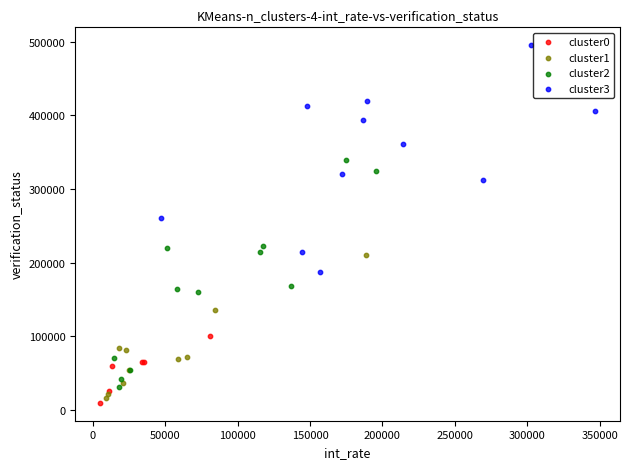

What are all the series names shown in the legend?

cluster0, cluster1, cluster2, cluster3